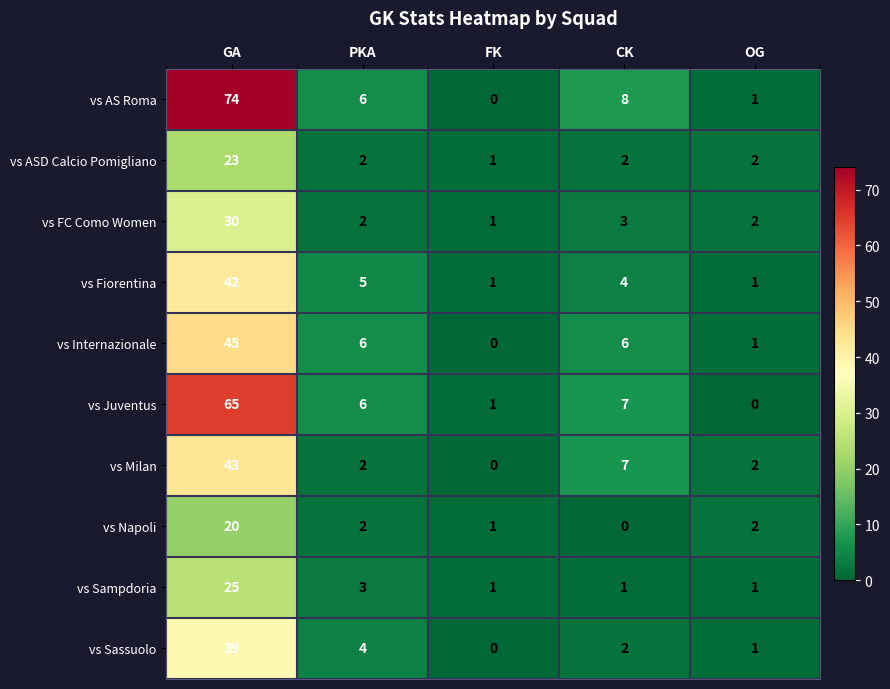

The value of vs Sassuolo at FK is 0. True or false?

True